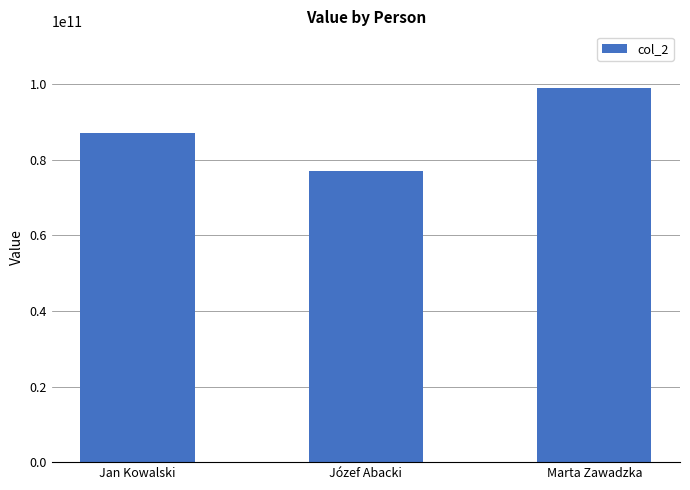

Between Jan Kowalski and Marta Zawadzka, which is larger?

Marta Zawadzka